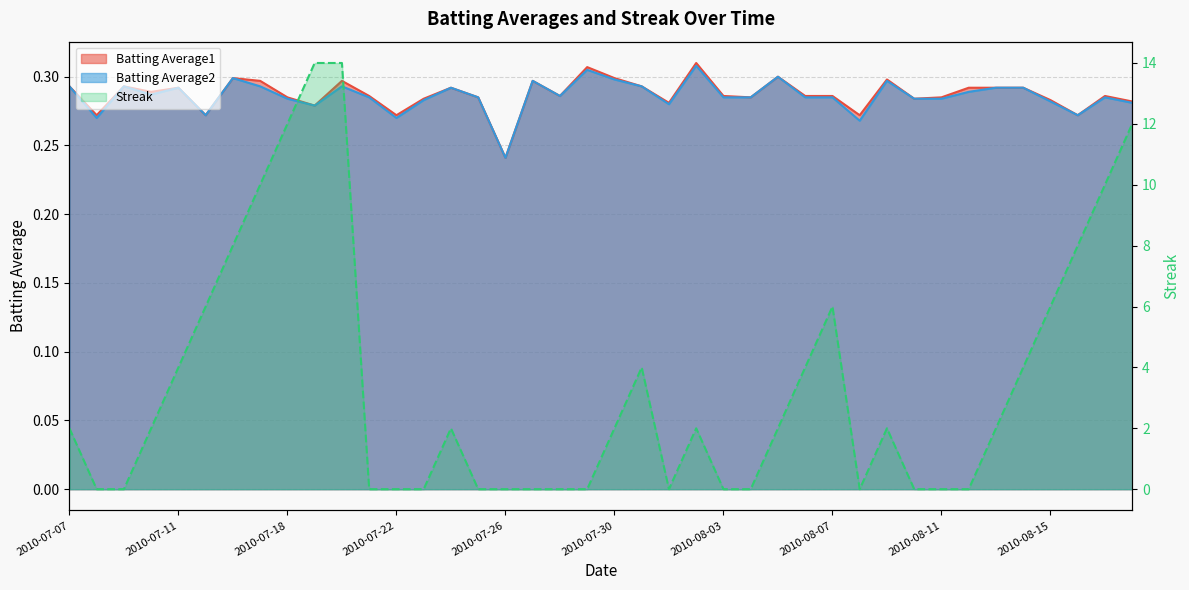

What is the greatest value displayed?

14.0